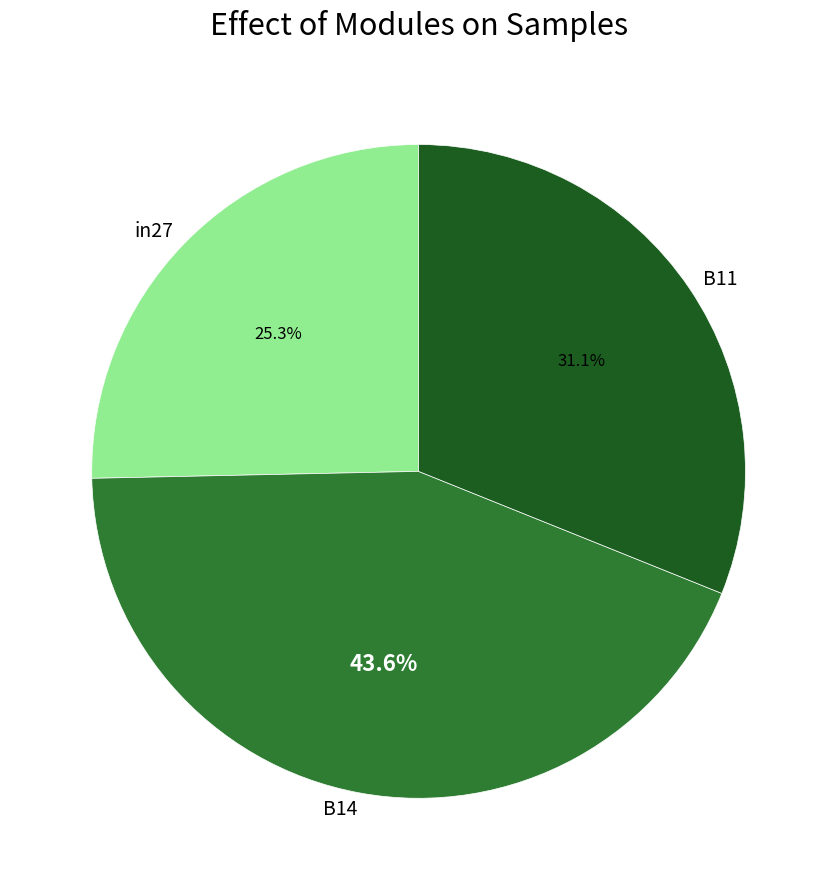

How much of the chart is everything except B14?

56.4%